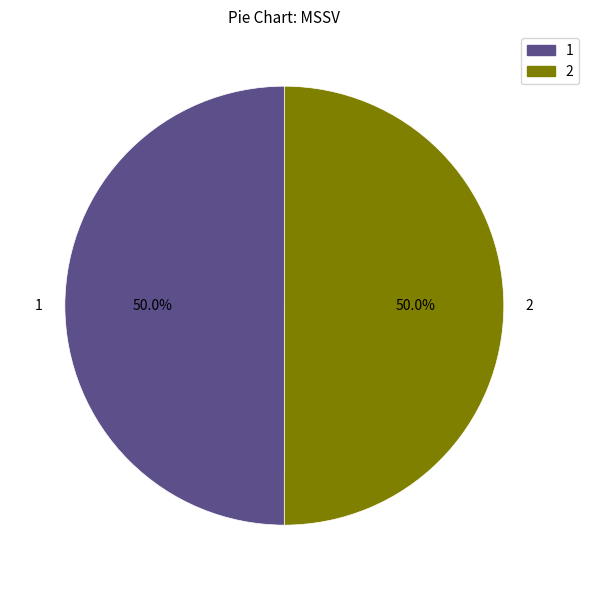

Is it true that 1 is 42% of the pie?

False